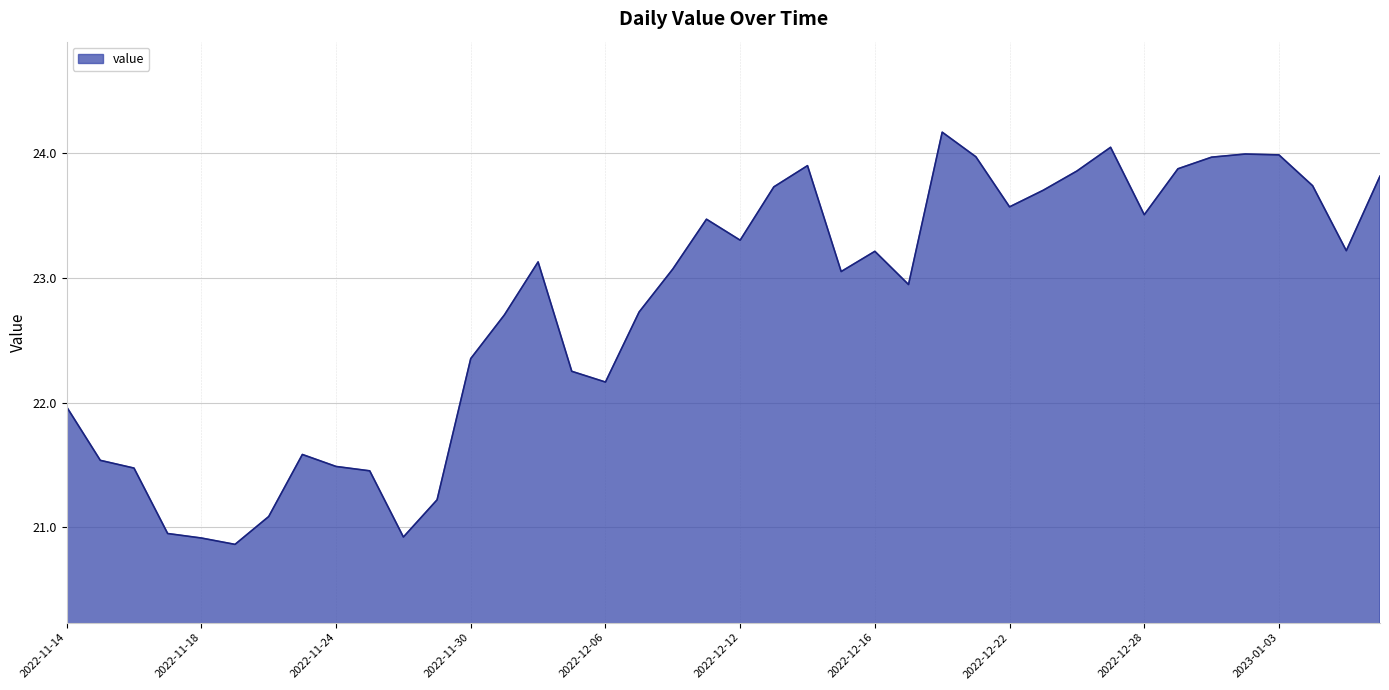

What is the difference between the maximum and minimum values?

3.3